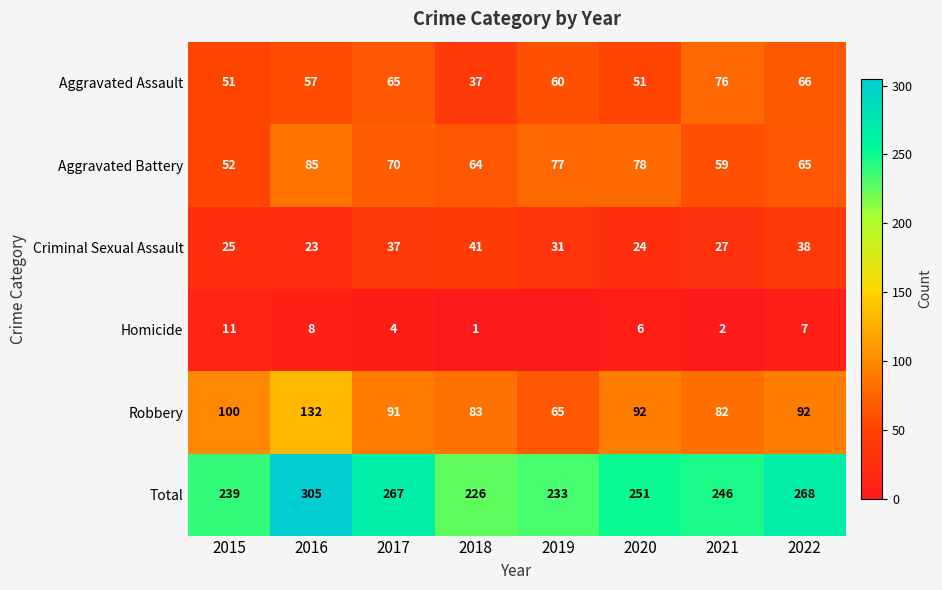

Is the value of Robbery at 2018 greater than the value of Total at 2019?

No